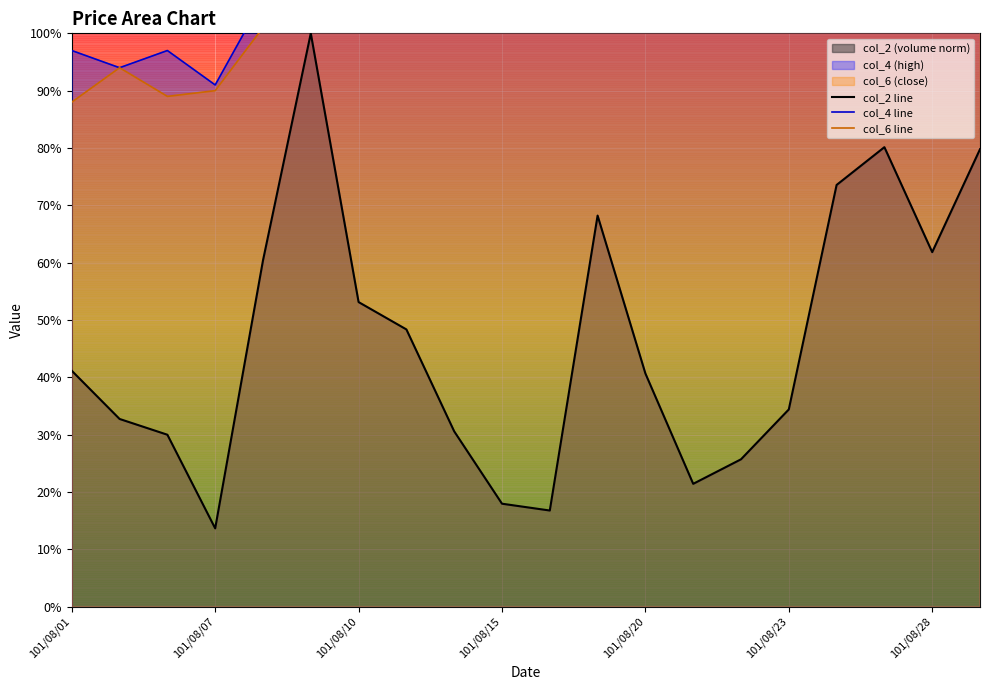

Reading left to right, transcribe all the data shown in this chart.

col_2 line: 0.4	0.3	0.3	0.1	0.6	1.0	0.5	0.5	0.3	0.2	0.2	0.7	0.4	0.2	0.3	0.3	0.7	0.8	0.6	0.8
col_4 line: 1.0	0.9	1.0	0.9	1.1	1.2	1.3	1.3	1.3	1.3	1.3	1.3	1.2	1.2	1.2	1.2	1.4	1.4	1.3	1.2
col_6 line: 0.9	0.9	0.9	0.9	1.0	1.2	1.2	1.2	1.3	1.2	1.3	1.3	1.2	1.2	1.2	1.2	1.4	1.3	1.2	1.2